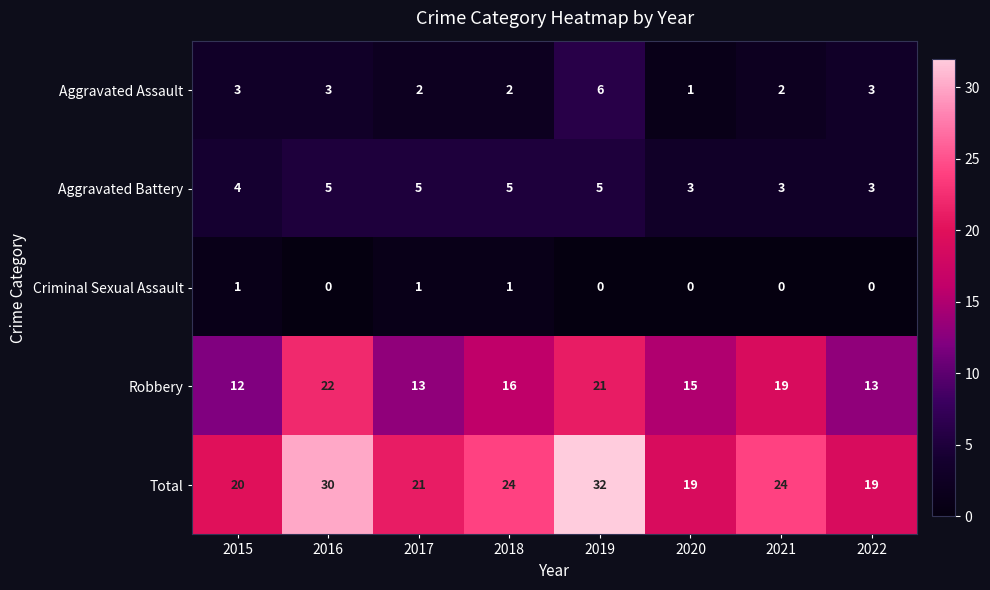

Rank the series by their maximum value, from highest to lowest.

Total, Robbery, Aggravated Assault, Aggravated Battery, Criminal Sexual Assault